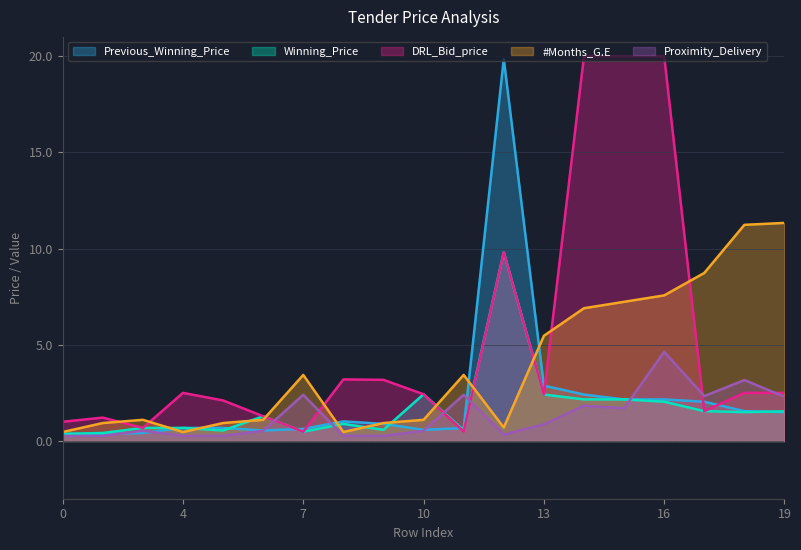

True or false: #Months_G.E and Winning_Price intersect in this chart.

True